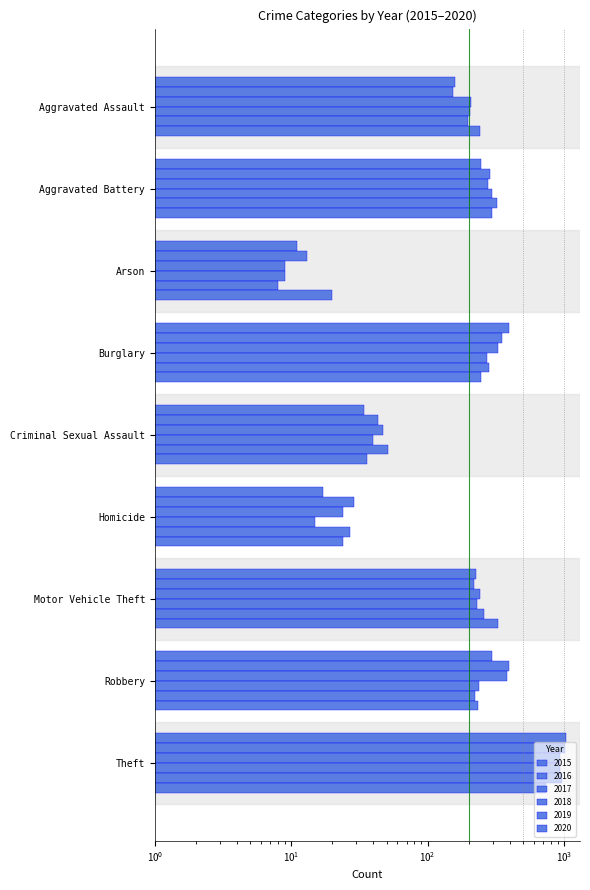

What is the label of the 9th bar from the right?

Aggravated Assault